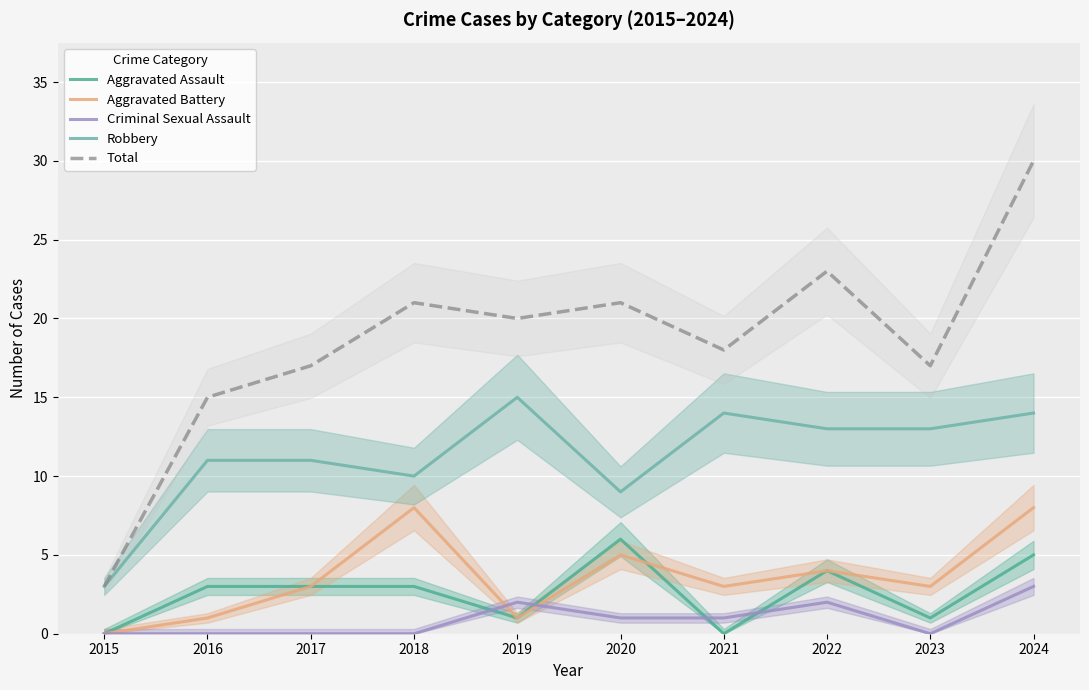

Is the value of Aggravated Battery at 2018 greater than the value of Total at 2017?

No